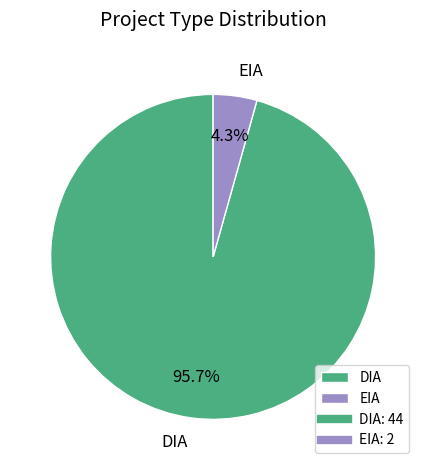

To the nearest percent, what percentage of the pie is EIA?

4%